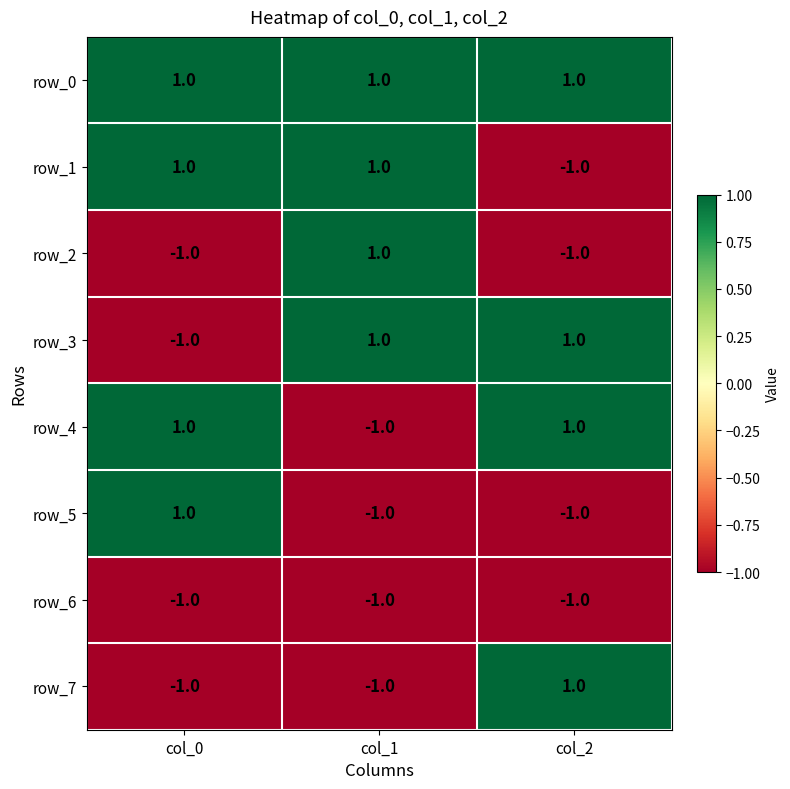

What is the sum of all row_0 values?

3